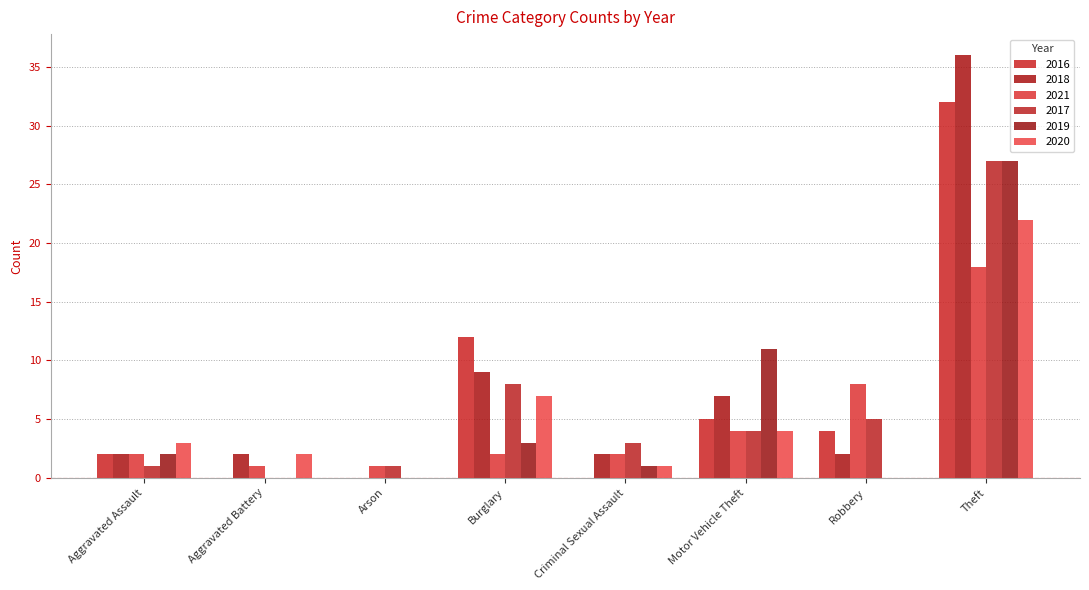

True or false: 2018 has a value of 25 at Arson.

False